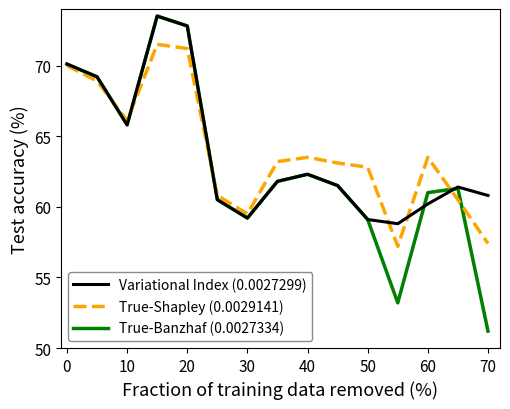

Which series has the widest spread of values?

True-Banzhaf (0.0027334)